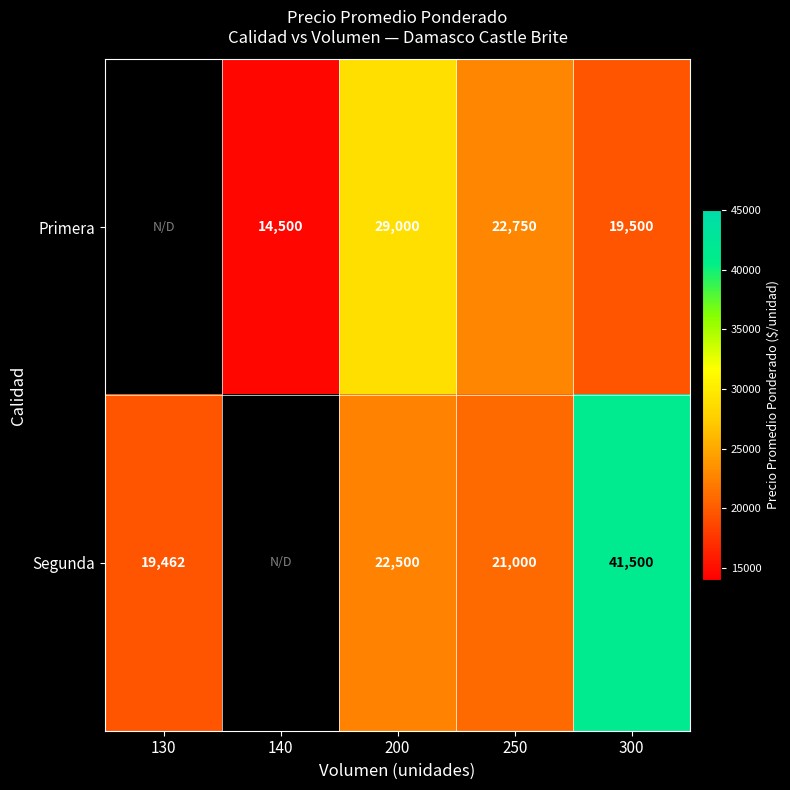

True or false: Segunda has a value of 22500 at 200.

True